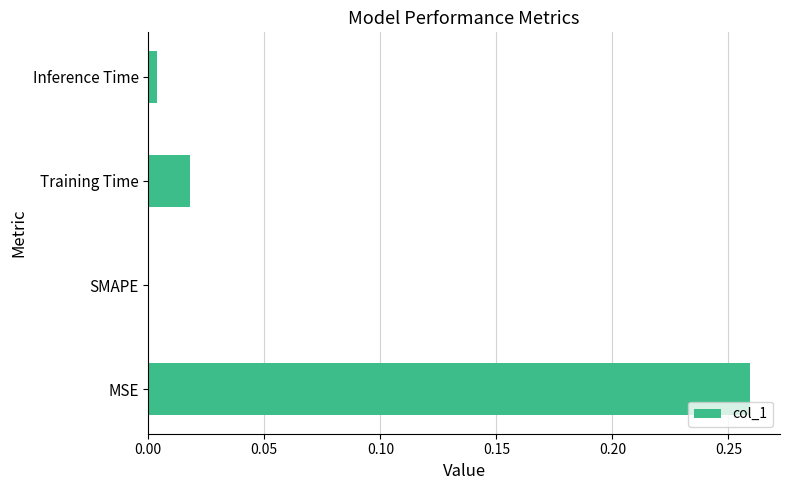

The chart shows a value of 0.0 at Inference Time. True or false?

True